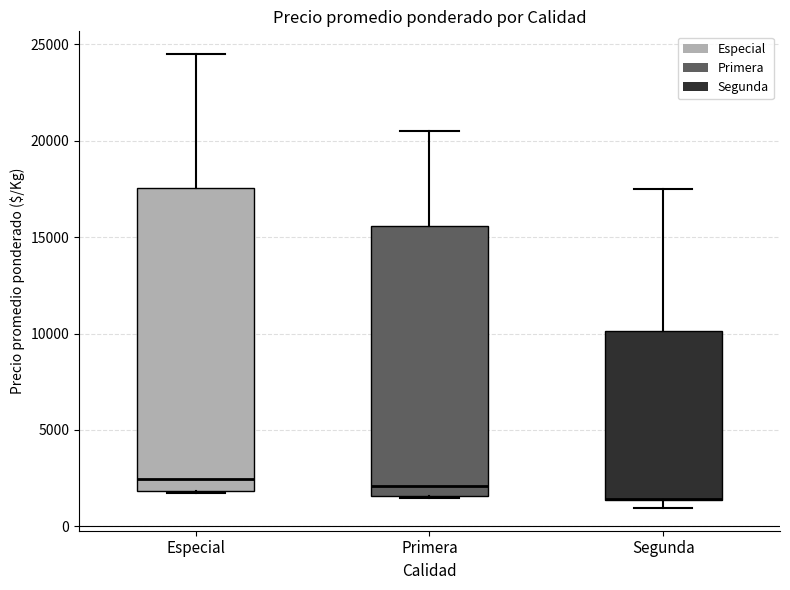

Comparing the boxes themselves (not the whiskers), which one is the tallest?

Especial